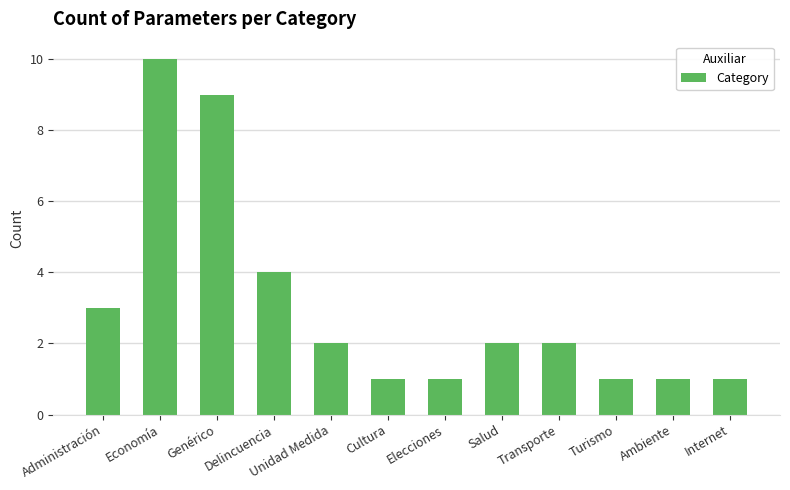

What is the difference between the values at Cultura and Genérico?

8